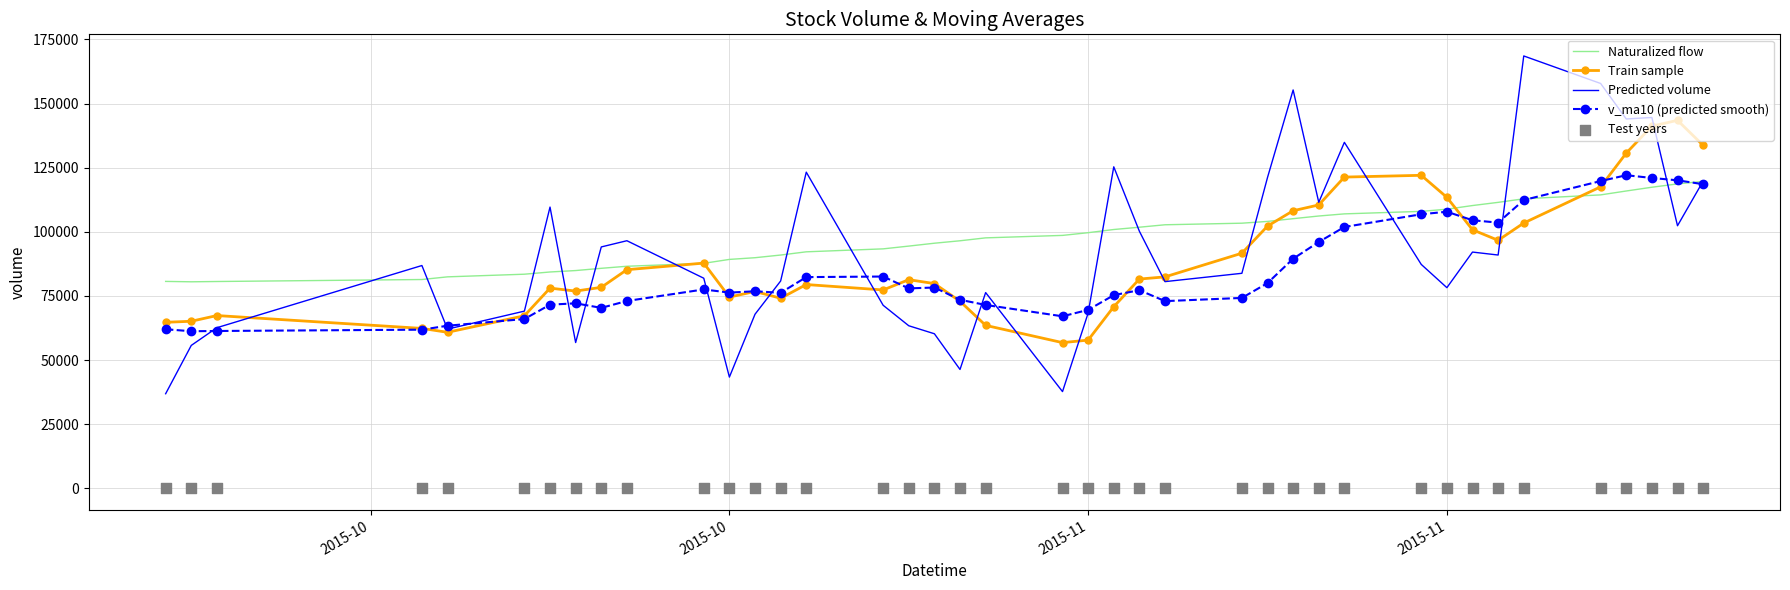

Which series contains the highest Y value?

Predicted volume